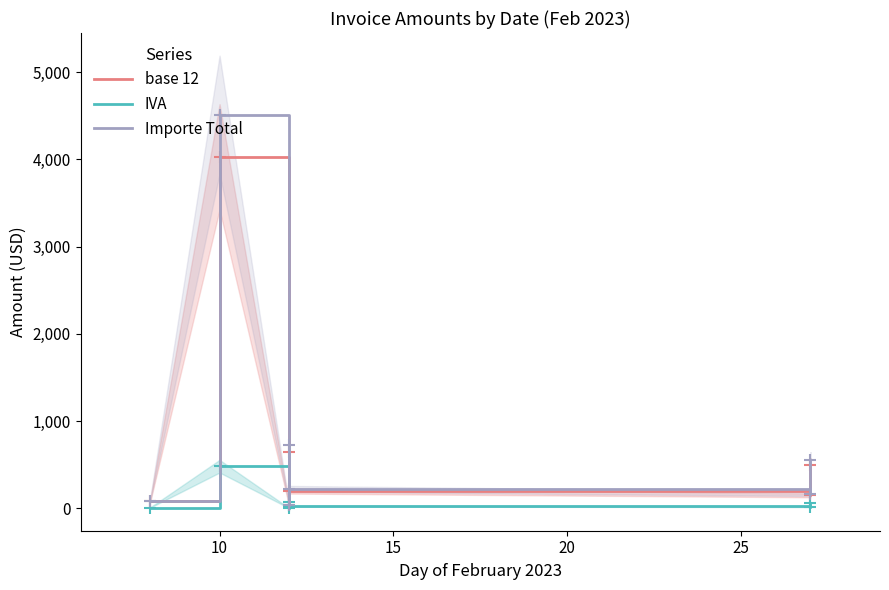

True or false: IVA and Importe Total intersect in this chart.

False